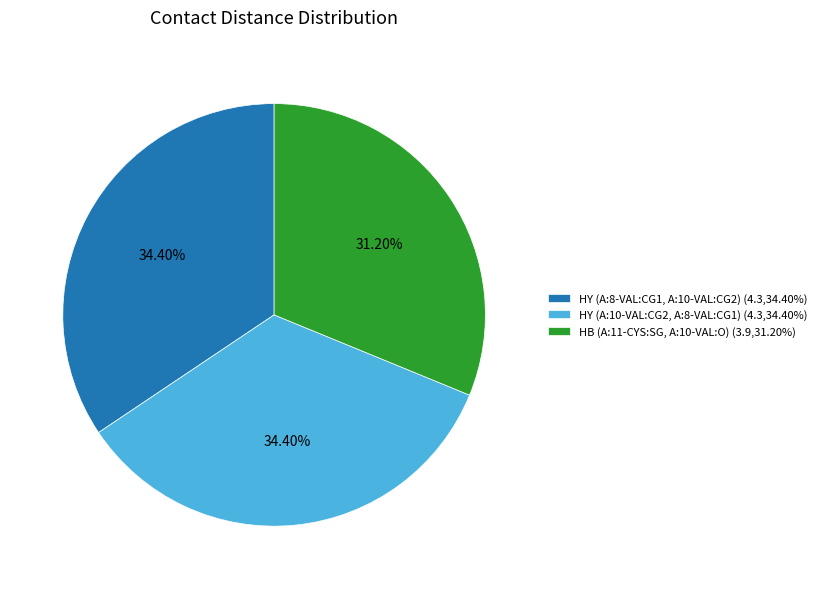

Does HY (A:10-VAL:CG2, A:8-VAL:CG1) represent more than half of the total?

No